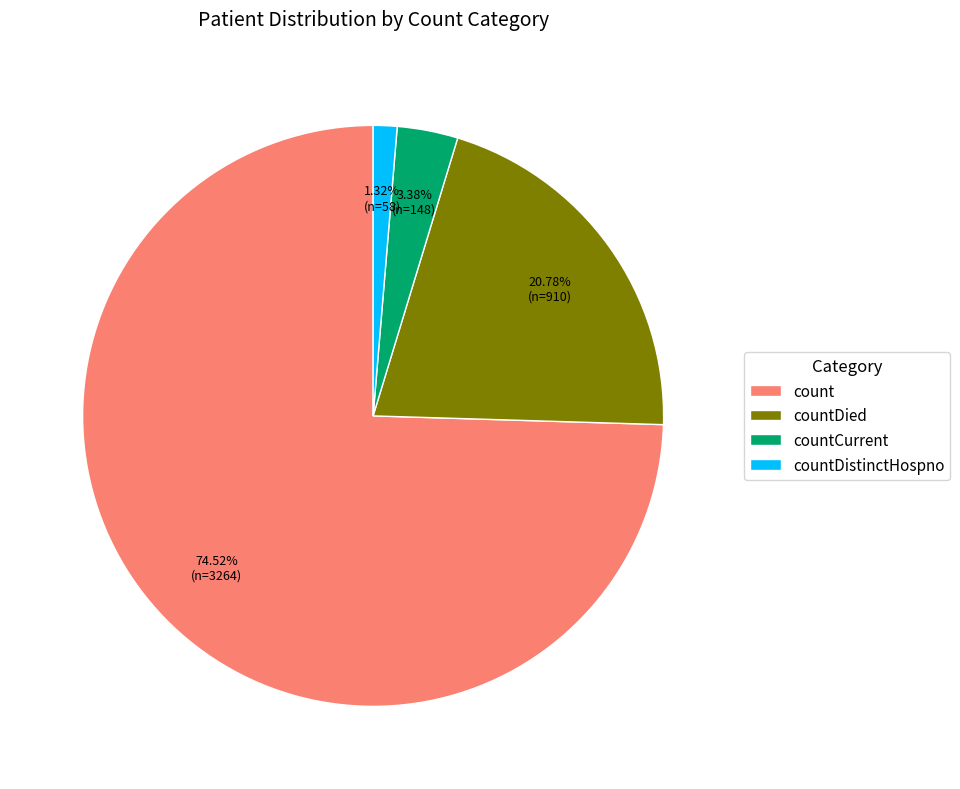

Combined, what portion of the pie is countDistinctHospno and countDied?

22.1%